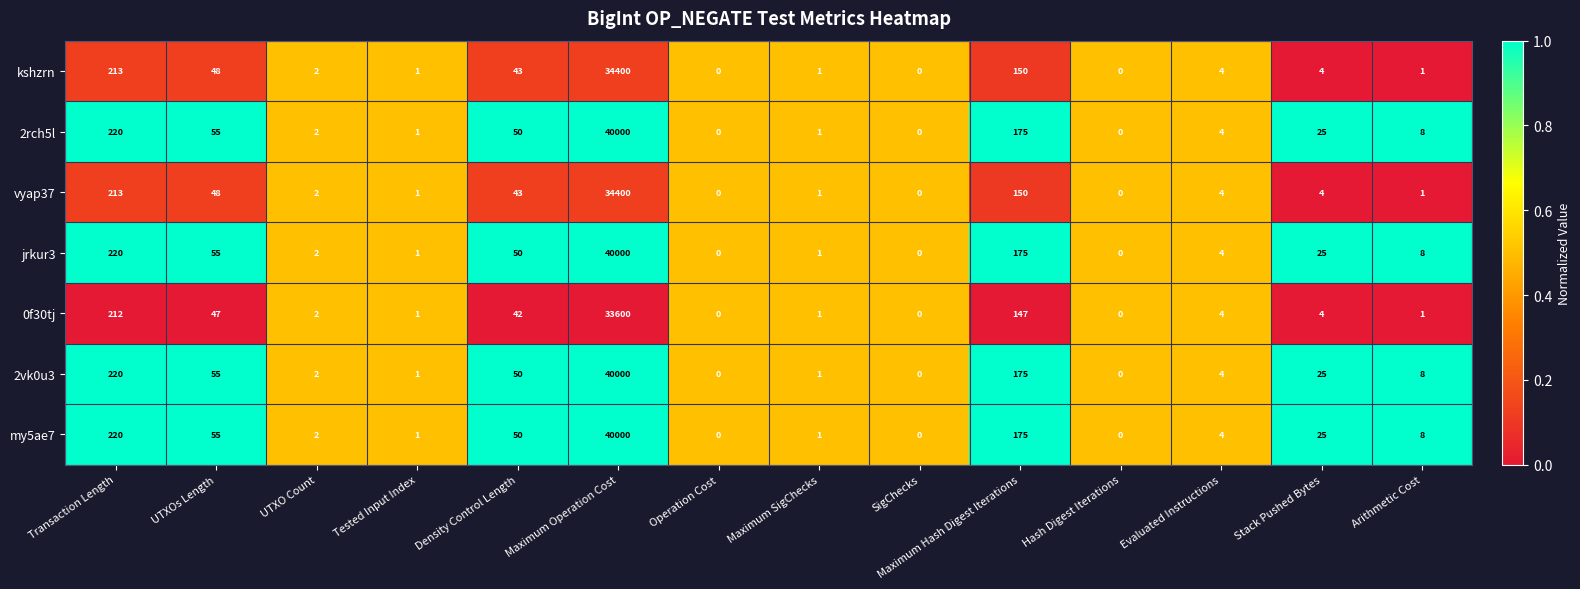

At which label is 2vk0u3 closest to 20000?

Transaction Length